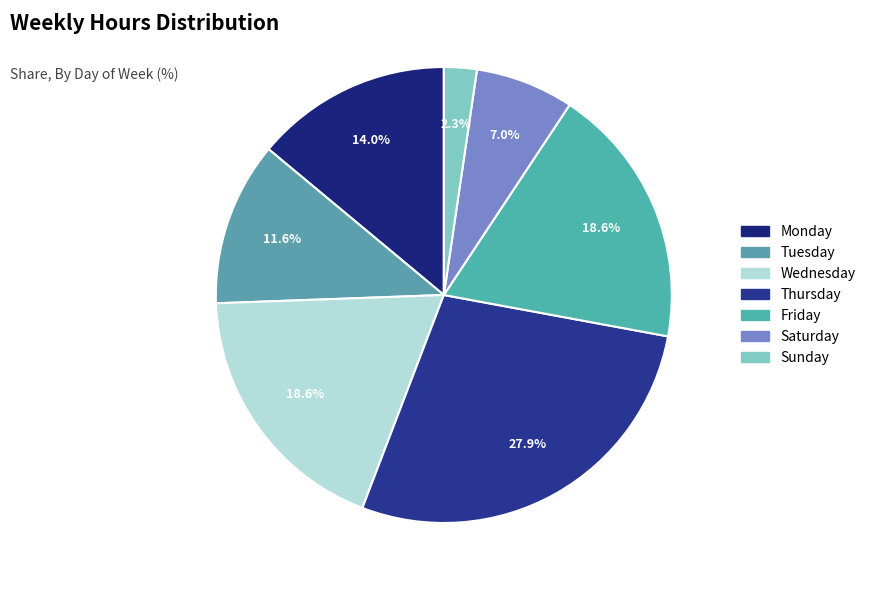

Count the number of slices in the pie.

7